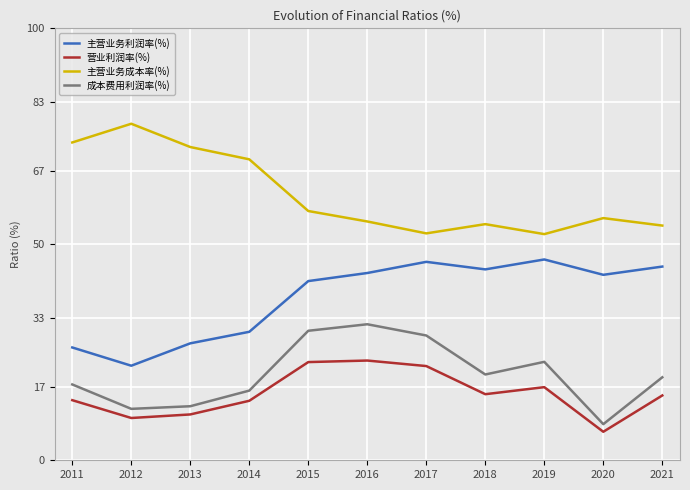

Between 2016 and 2018, which series saw the biggest shift?

成本费用利润率(%)